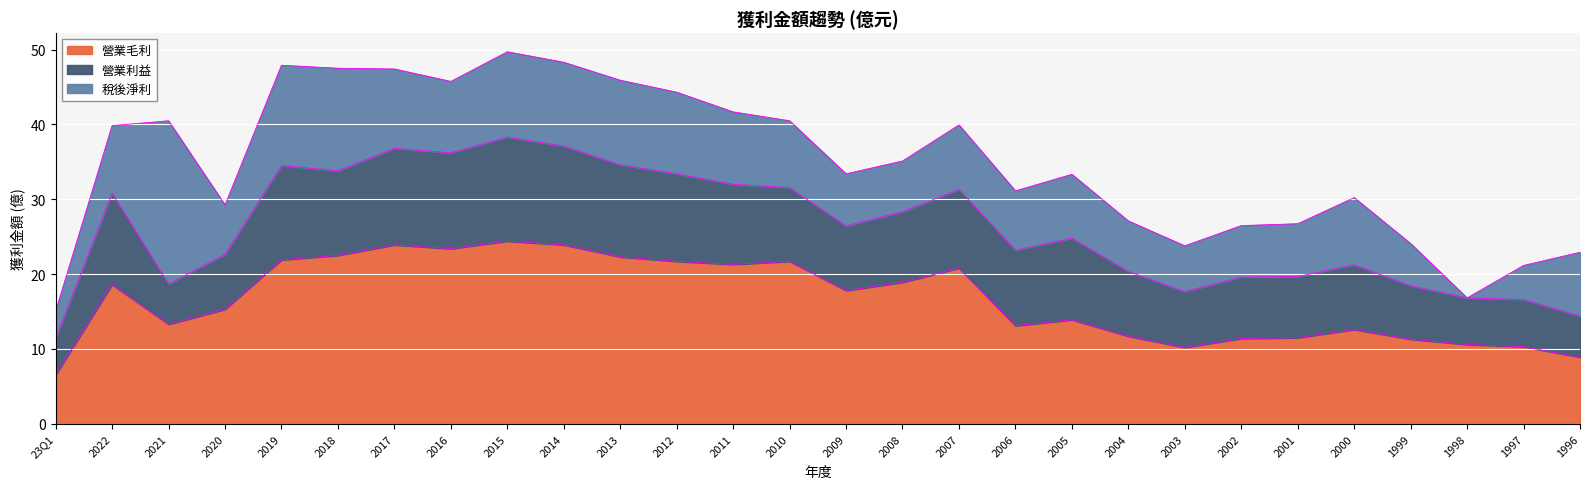

Which category has the lowest value across all series?

1998